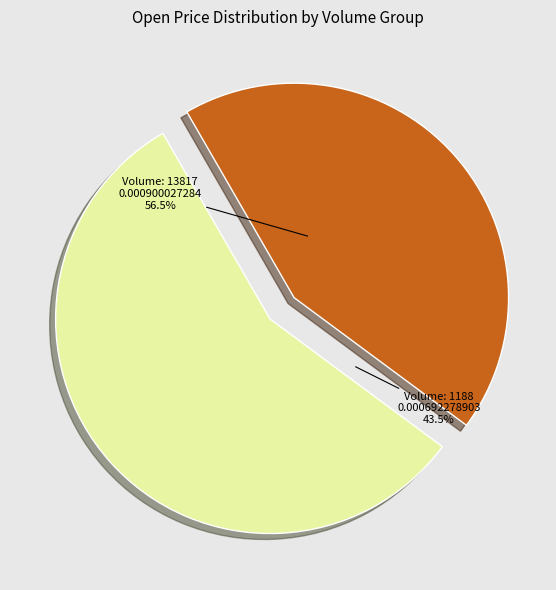

Is it true that 13817 is 57% of the pie?

True